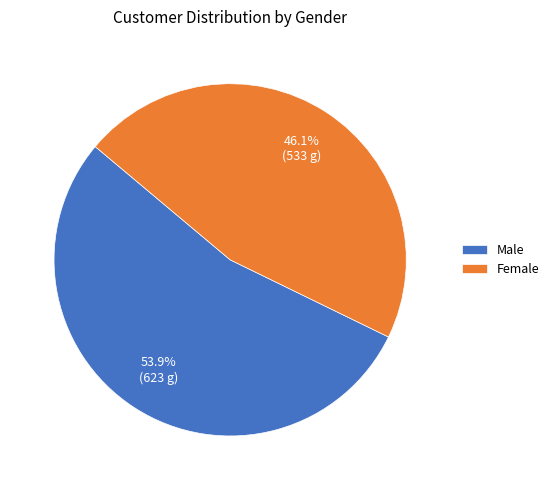

Approximately how many times larger is the value at Male compared to Female?

1.2